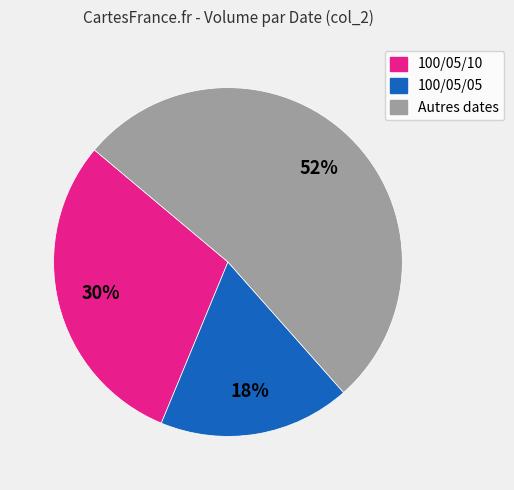

What percentage is the Autres dates slice, to the nearest percent?

52%